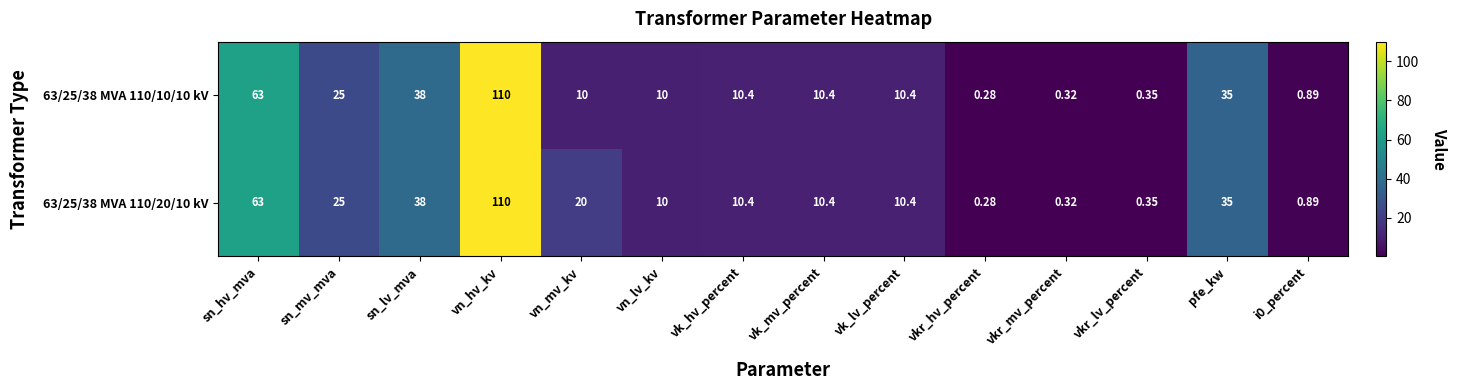

Which category has the lowest value in the 63/25/38 MVA 110/20/10 kV series?

vkr_hv_percent